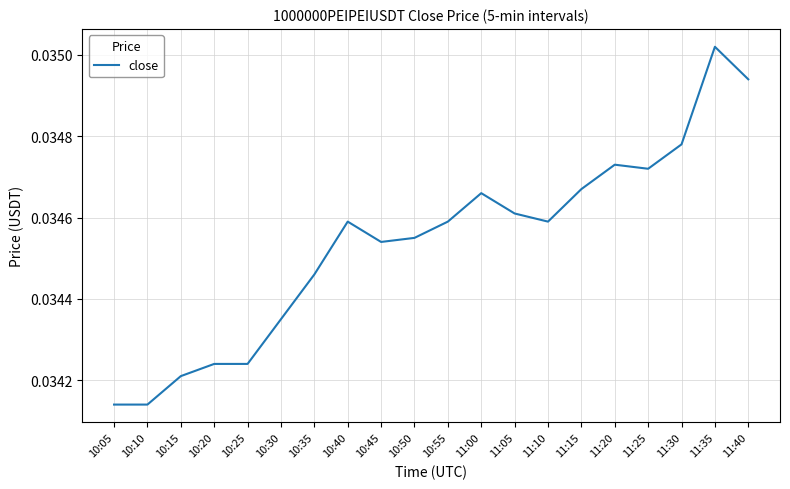

Does the chart display data point markers on the line(s)?

No